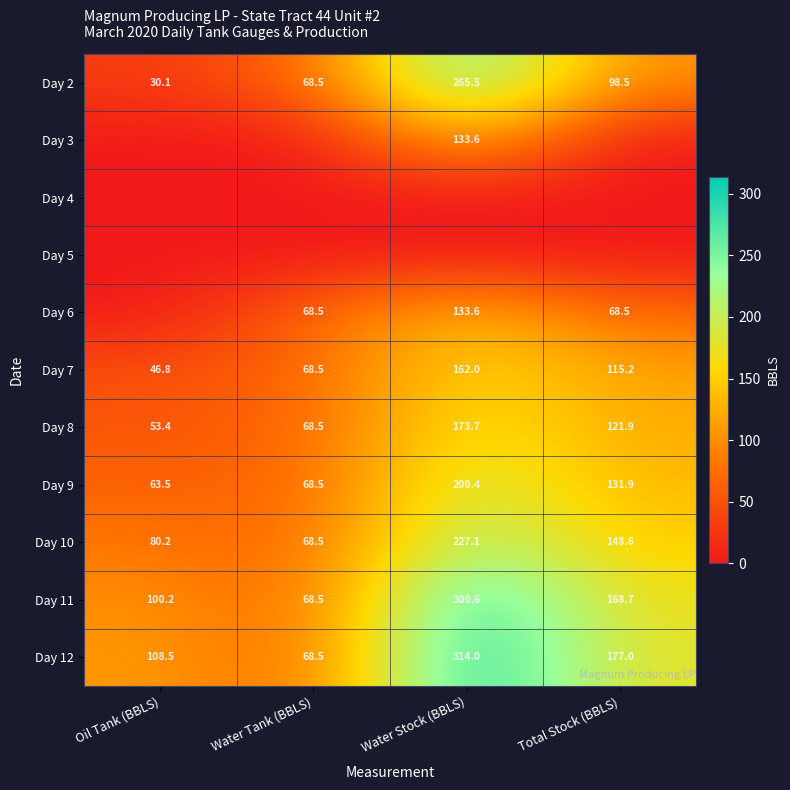

Where is Day 7 nearest to the value 104?

Total Stock (BBLS)